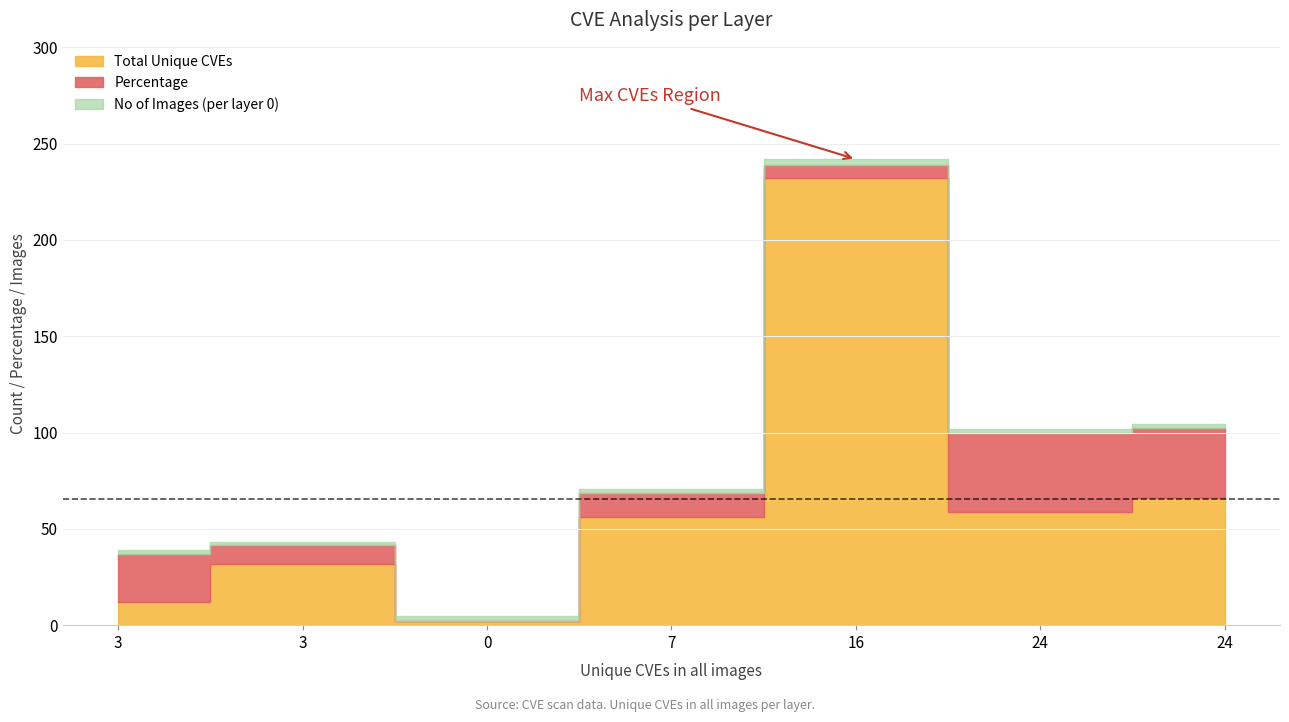

Which series changed the most between 16 and 24?

Total Unique CVEs